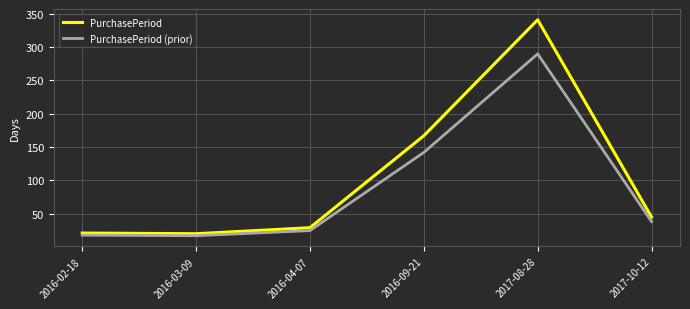

Read the PurchasePeriod value at 2017-08-28.

341.0